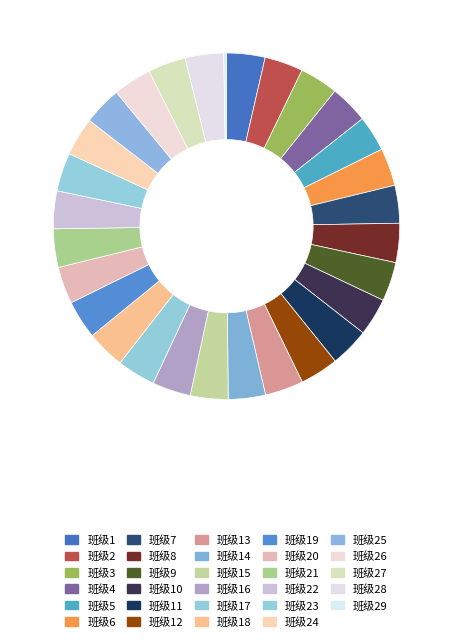

Count the number of slices in the pie.

29